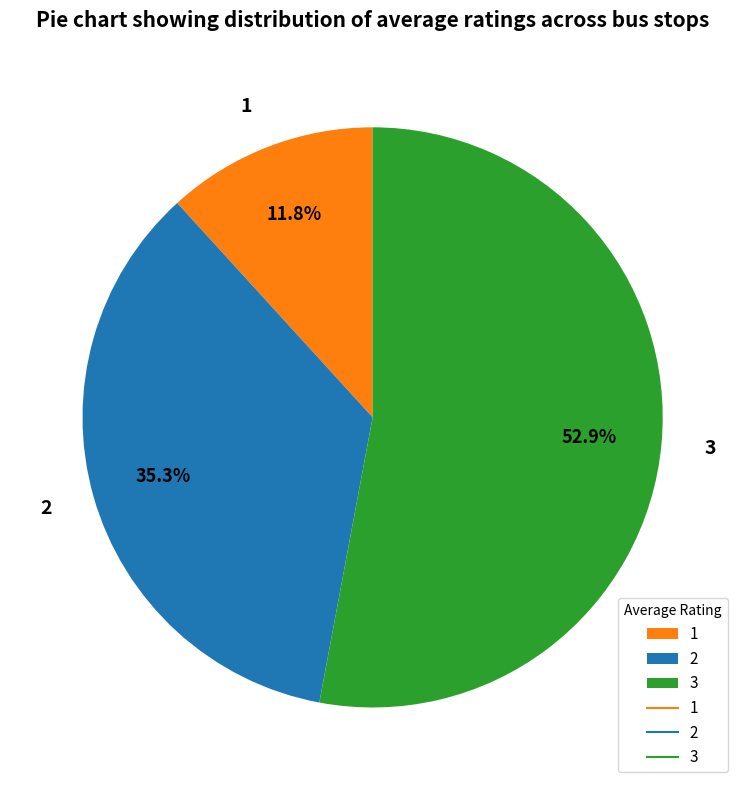

Is there a majority slice in this chart?

Yes